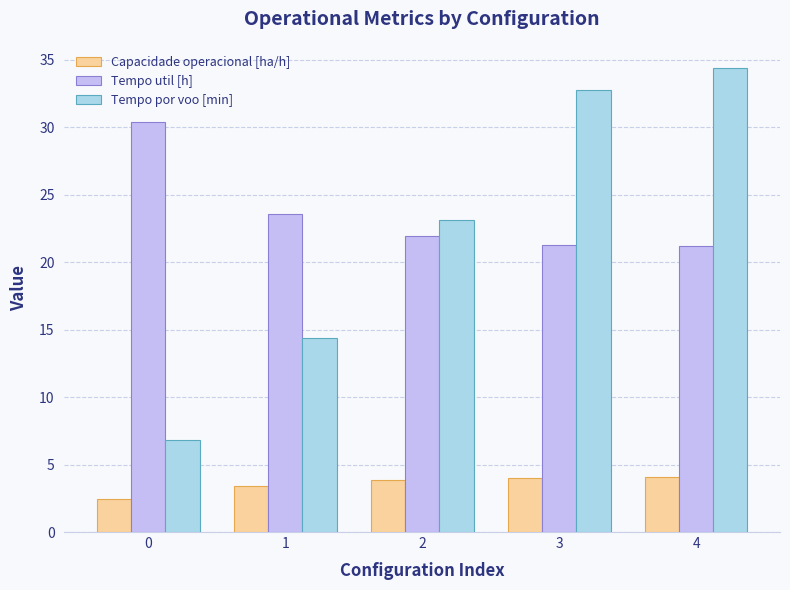

What is the difference between the maximum and minimum values in the Tempo util [h] series?

9.2